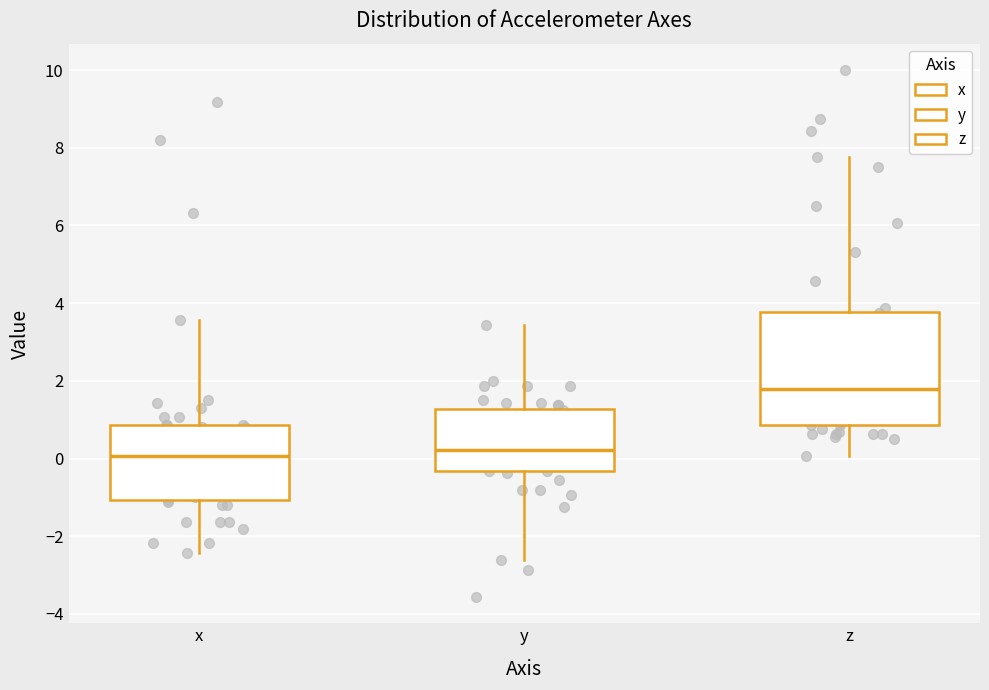

Reading left to right, transcribe this box plot: for each box, give where its median line is, the range the box spans, and where its two whiskers end, as read against the y-axis. The values are not printed on the chart, so give them approximately, as read against the axis.

x: median 0.0, box -1.0 to 0.8, whiskers -2.4 to 3.6
y: median 0.2, box -0.4 to 1.2, whiskers -2.6 to 3.4
z: median 1.8, box 0.8 to 3.8, whiskers 0.0 to 7.8